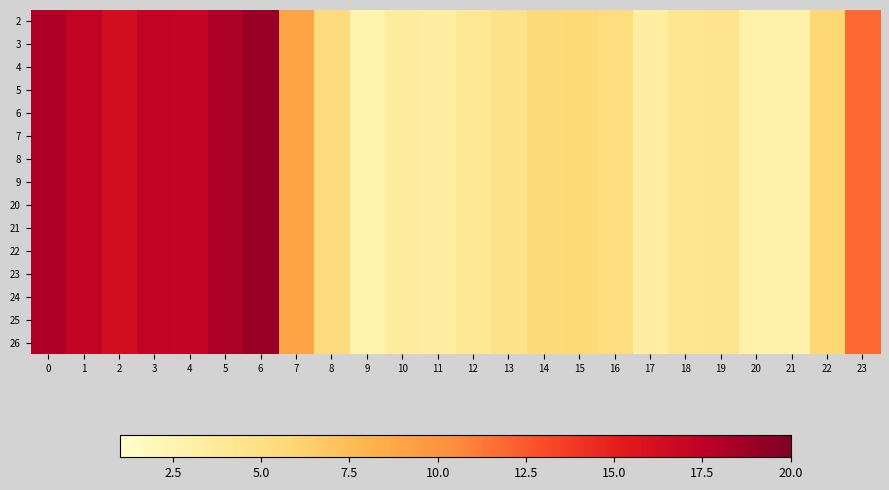

Reading left to right, transcribe all the data shown in this chart.

2: 0=18.1	1=17.3	2=16.4	3=17.3	4=17.2	5=18.2	6=19.0	7=9.0	8=5.3	9=2.6	10=3.5	11=3.3	12=4.1	13=4.6	14=5.5	15=5.7	16=5.3	17=3.3	18=4.2	19=4.4	20=2.8	21=2.8	22=5.8	23=11.8
3: 0=18.1	1=17.3	2=16.4	3=17.3	4=17.2	5=18.2	6=19.0	7=9.0	8=5.3	9=2.6	10=3.5	11=3.3	12=4.1	13=4.6	14=5.5	15=5.7	16=5.3	17=3.3	18=4.2	19=4.4	20=2.8	21=2.8	22=5.8	23=11.8
4: 0=18.1	1=17.3	2=16.4	3=17.3	4=17.2	5=18.2	6=19.0	7=9.0	8=5.3	9=2.6	10=3.5	11=3.3	12=4.1	13=4.6	14=5.5	15=5.7	16=5.3	17=3.3	18=4.2	19=4.4	20=2.8	21=2.8	22=5.8	23=11.8
5: 0=18.1	1=17.3	2=16.4	3=17.3	4=17.2	5=18.2	6=19.0	7=9.0	8=5.3	9=2.6	10=3.5	11=3.3	12=4.1	13=4.6	14=5.5	15=5.7	16=5.3	17=3.3	18=4.2	19=4.4	20=2.8	21=2.8	22=5.8	23=11.8
6: 0=18.1	1=17.3	2=16.4	3=17.3	4=17.2	5=18.2	6=19.0	7=9.0	8=5.3	9=2.6	10=3.5	11=3.3	12=4.1	13=4.6	14=5.5	15=5.7	16=5.3	17=3.3	18=4.2	19=4.4	20=2.8	21=2.8	22=5.8	23=11.8
7: 0=18.1	1=17.3	2=16.4	3=17.3	4=17.2	5=18.2	6=19.0	7=9.0	8=5.3	9=2.6	10=3.5	11=3.3	12=4.1	13=4.6	14=5.5	15=5.7	16=5.3	17=3.3	18=4.2	19=4.4	20=2.8	21=2.8	22=5.8	23=11.8
8: 0=18.1	1=17.3	2=16.4	3=17.3	4=17.2	5=18.2	6=19.0	7=9.0	8=5.3	9=2.6	10=3.5	11=3.3	12=4.1	13=4.6	14=5.5	15=5.7	16=5.3	17=3.3	18=4.2	19=4.4	20=2.8	21=2.8	22=5.8	23=11.8
9: 0=18.1	1=17.3	2=16.4	3=17.3	4=17.2	5=18.2	6=19.0	7=9.0	8=5.3	9=2.6	10=3.5	11=3.3	12=4.1	13=4.6	14=5.5	15=5.7	16=5.3	17=3.3	18=4.2	19=4.4	20=2.8	21=2.8	22=5.8	23=11.8
20: 0=18.1	1=17.3	2=16.4	3=17.3	4=17.2	5=18.2	6=19.0	7=9.0	8=5.3	9=2.6	10=3.5	11=3.3	12=4.1	13=4.6	14=5.5	15=5.7	16=5.3	17=3.3	18=4.2	19=4.4	20=2.8	21=2.8	22=5.8	23=11.8
21: 0=18.1	1=17.3	2=16.4	3=17.3	4=17.2	5=18.2	6=19.0	7=9.0	8=5.3	9=2.6	10=3.5	11=3.3	12=4.1	13=4.6	14=5.5	15=5.7	16=5.3	17=3.3	18=4.2	19=4.4	20=2.8	21=2.8	22=5.8	23=11.8
22: 0=18.1	1=17.3	2=16.4	3=17.3	4=17.2	5=18.2	6=19.0	7=9.0	8=5.3	9=2.6	10=3.5	11=3.3	12=4.1	13=4.6	14=5.5	15=5.7	16=5.3	17=3.3	18=4.2	19=4.4	20=2.8	21=2.8	22=5.8	23=11.8
23: 0=18.1	1=17.3	2=16.4	3=17.3	4=17.2	5=18.2	6=19.0	7=9.0	8=5.3	9=2.6	10=3.5	11=3.3	12=4.1	13=4.6	14=5.5	15=5.7	16=5.3	17=3.3	18=4.2	19=4.4	20=2.8	21=2.8	22=5.8	23=11.8
24: 0=18.1	1=17.3	2=16.4	3=17.3	4=17.2	5=18.2	6=19.0	7=9.0	8=5.3	9=2.6	10=3.5	11=3.3	12=4.1	13=4.6	14=5.5	15=5.7	16=5.3	17=3.3	18=4.2	19=4.4	20=2.8	21=2.8	22=5.8	23=11.8
25: 0=18.1	1=17.3	2=16.4	3=17.3	4=17.2	5=18.2	6=19.0	7=9.0	8=5.3	9=2.6	10=3.5	11=3.3	12=4.1	13=4.6	14=5.5	15=5.7	16=5.3	17=3.3	18=4.2	19=4.4	20=2.8	21=2.8	22=5.8	23=11.8
26: 0=18.1	1=17.3	2=16.4	3=17.3	4=17.2	5=18.2	6=19.0	7=9.0	8=5.3	9=2.6	10=3.5	11=3.3	12=4.1	13=4.6	14=5.5	15=5.7	16=5.3	17=3.3	18=4.2	19=4.4	20=2.8	21=2.8	22=5.8	23=11.8